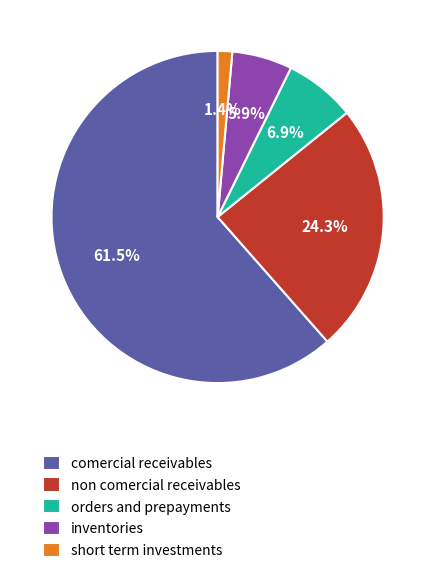

Count the number of slices in the pie.

5